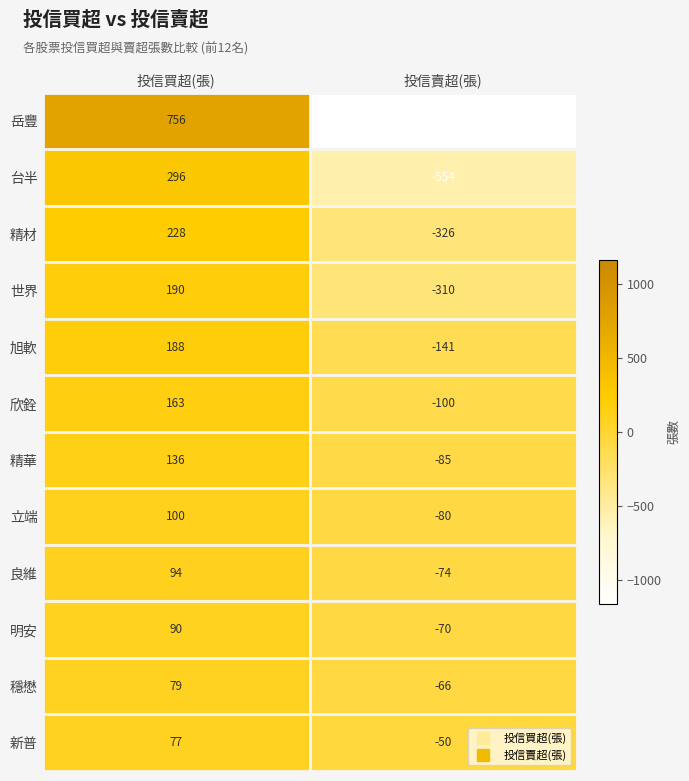

Which category has the lowest value in the 世界 series?

投信賣超(張)